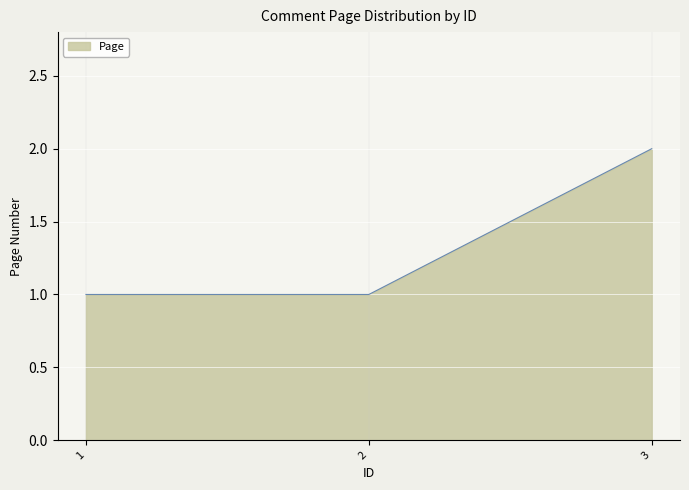

The chart shows a value of 2 at 2. True or false?

False